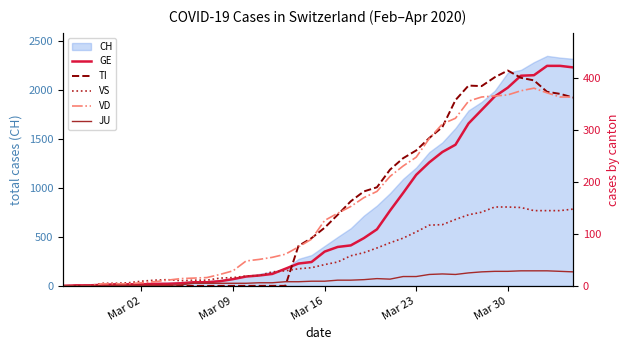

What is the maximum value for CH?

2345